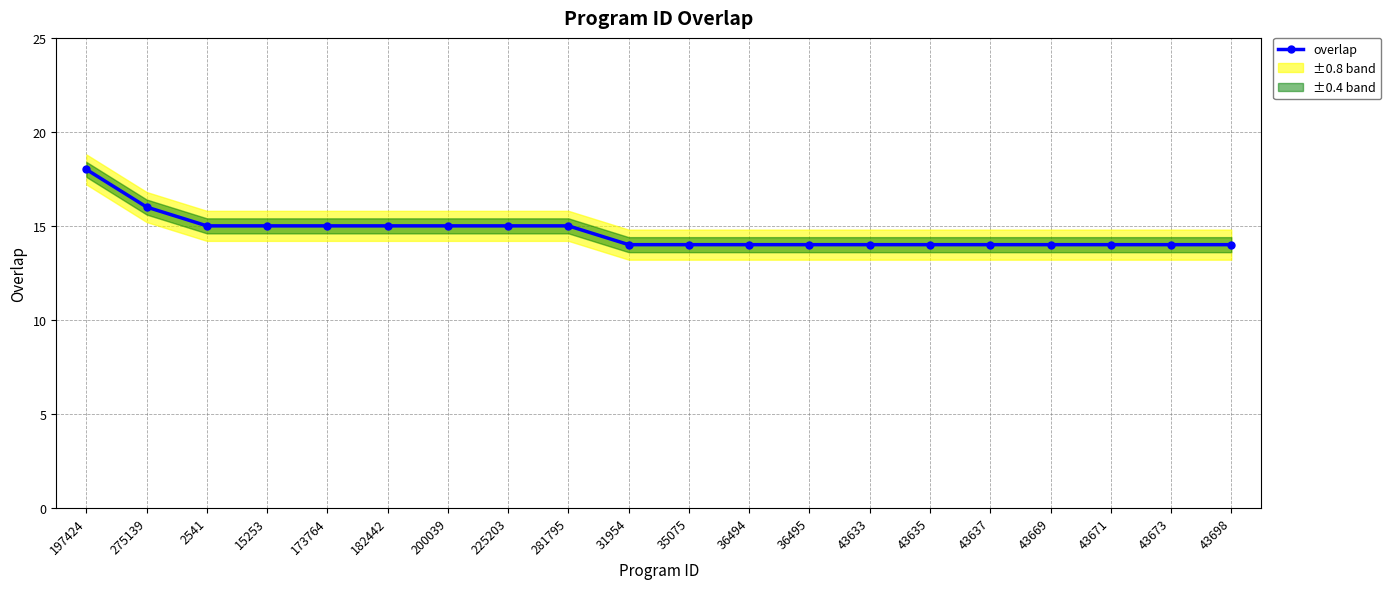

What is the value of the 12th point from the left?

14